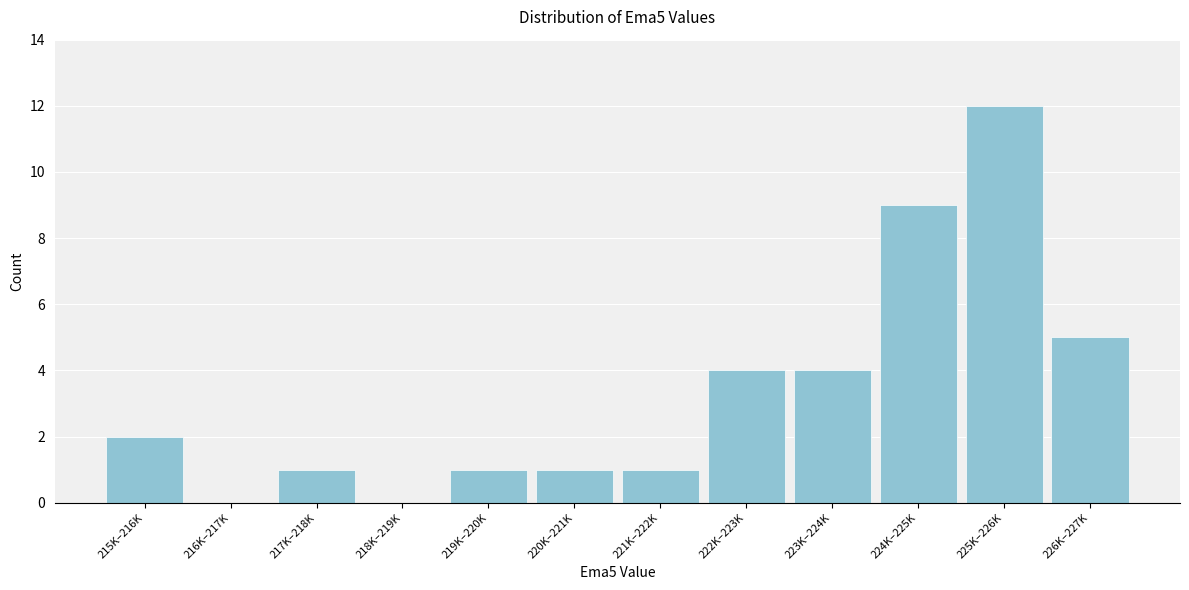

Reading left to right, what are all the values shown in this chart?

215K–216K=2	216K–217K=0	217K–218K=1	218K–219K=0	219K–220K=1	220K–221K=1	221K–222K=1	222K–223K=4	223K–224K=4	224K–225K=9	225K–226K=12	226K–227K=5